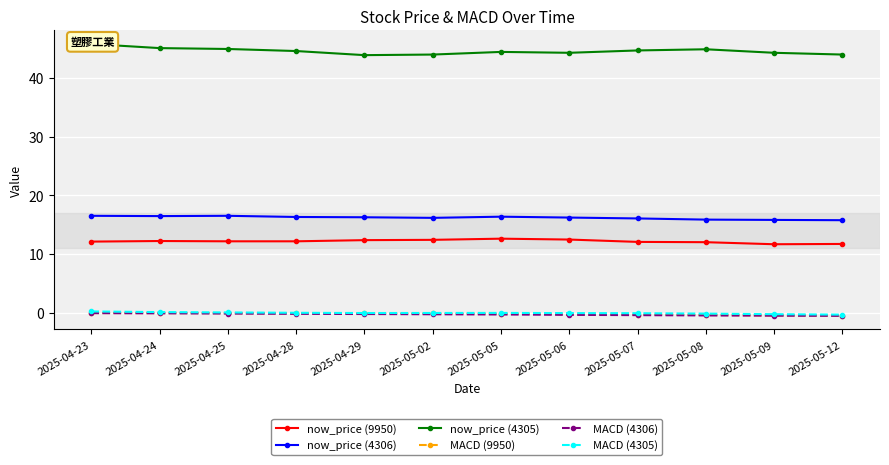

What is the maximum value shown in the chart?

45.8